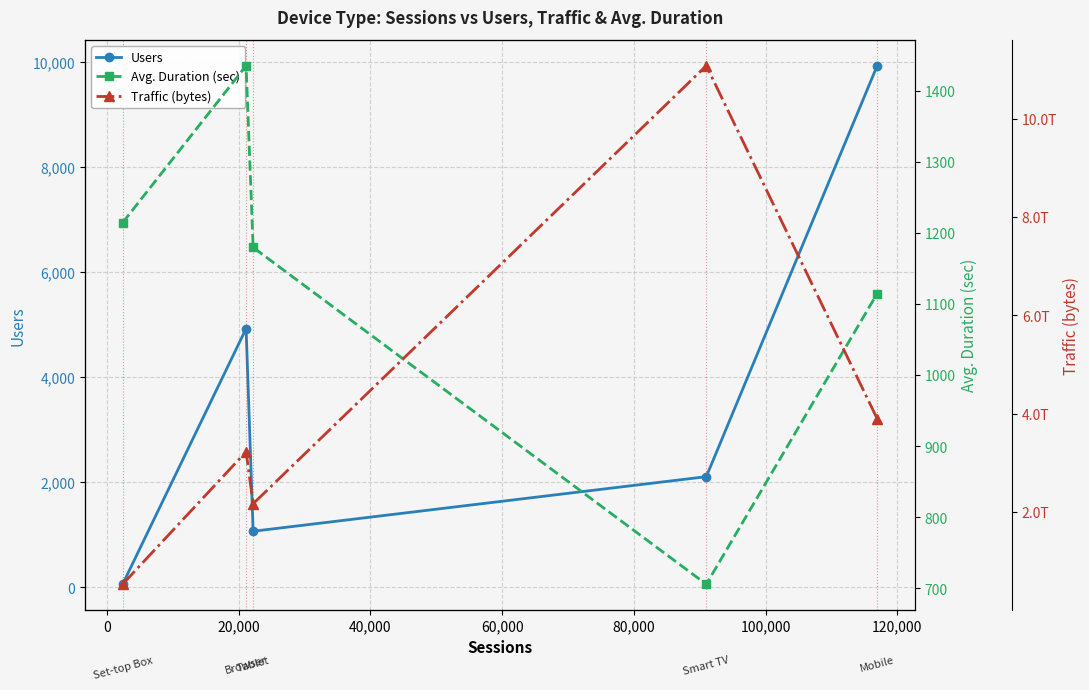

How many interior local peaks does the Users series have?

1